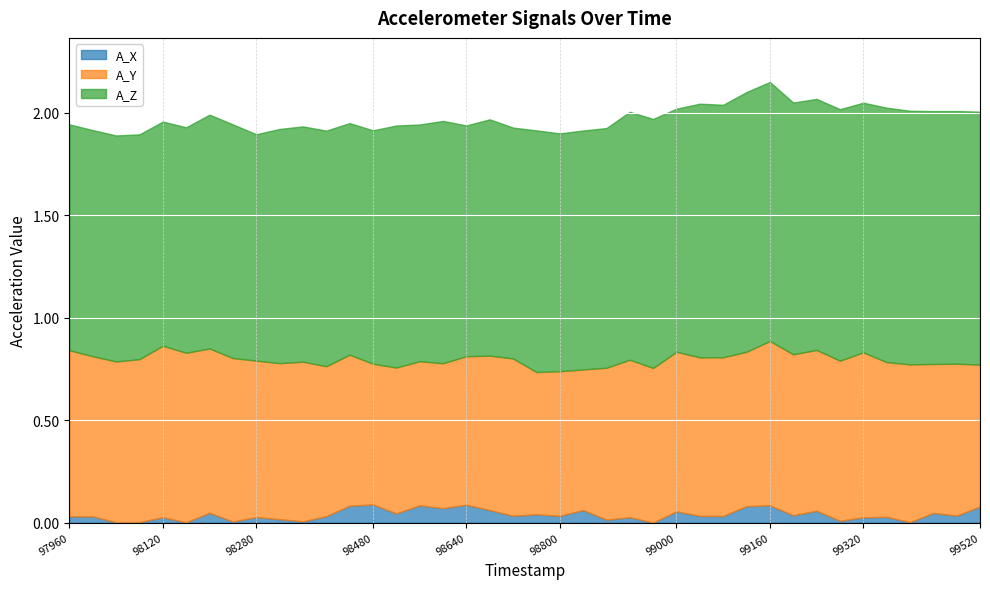

Which series has the widest spread of values?

A_Z